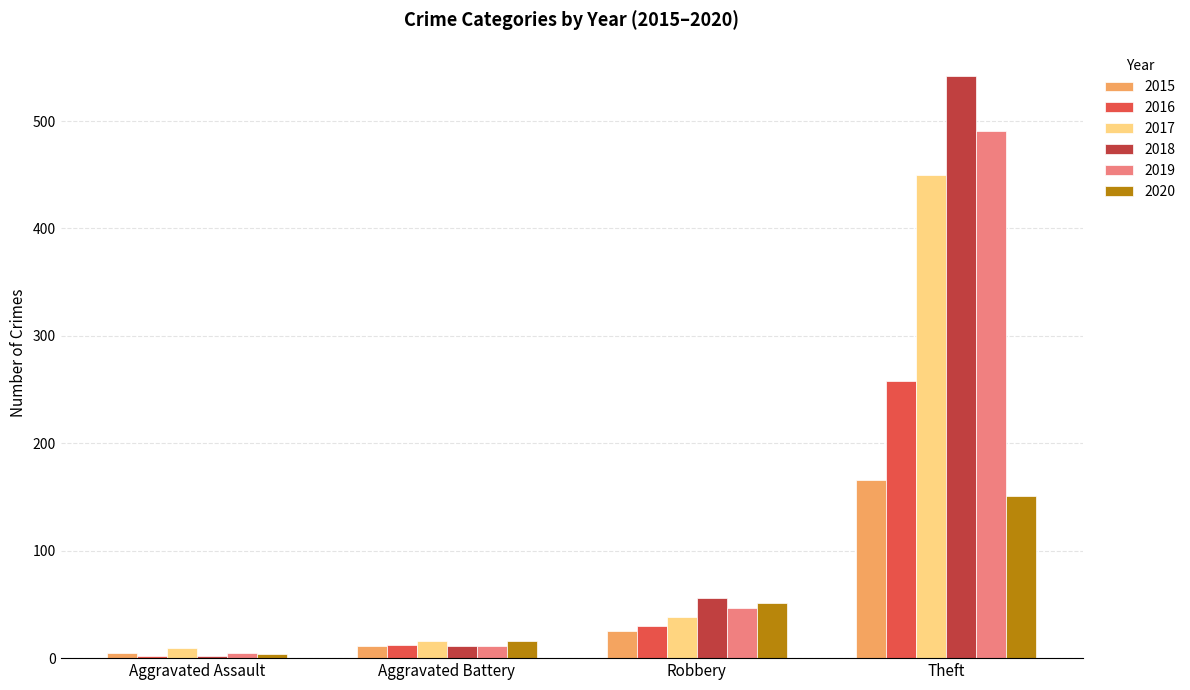

What are all the series names shown in the legend?

2015, 2016, 2017, 2018, 2019, 2020